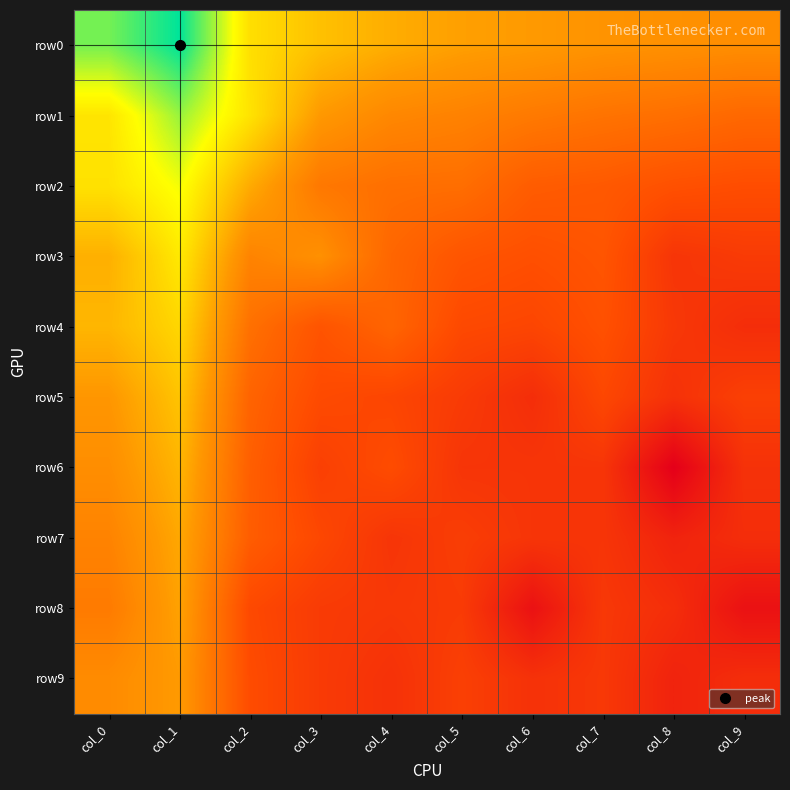

Reading left to right, what are all the values shown in this chart?

row0: col_0=10.5	col_1=11.9	col_2=8.0	col_3=7.1	col_4=6.5	col_5=6.1	col_6=6.0	col_7=5.7	col_8=5.6	col_9=5.5
row1: col_0=8.1	col_1=10.1	col_2=8.1	col_3=5.9	col_4=5.3	col_5=5.0	col_6=4.7	col_7=4.5	col_8=4.3	col_9=4.0
row2: col_0=8.0	col_1=9.0	col_2=6.4	col_3=4.7	col_4=4.3	col_5=4.3	col_6=3.6	col_7=3.5	col_8=3.1	col_9=3.0
row3: col_0=6.6	col_1=8.3	col_2=5.1	col_3=5.6	col_4=4.0	col_5=3.3	col_6=3.1	col_7=3.3	col_8=2.1	col_9=2.3
row4: col_0=6.8	col_1=7.7	col_2=4.4	col_3=3.3	col_4=3.9	col_5=2.8	col_6=2.7	col_7=3.1	col_8=2.2	col_9=1.8
row5: col_0=5.8	col_1=7.2	col_2=3.9	col_3=2.9	col_4=2.7	col_5=2.3	col_6=1.8	col_7=2.8	col_8=1.9	col_9=2.5
row6: col_0=5.5	col_1=6.7	col_2=3.7	col_3=2.5	col_4=2.9	col_5=2.1	col_6=2.1	col_7=2.1	col_8=0.0	col_9=1.9
row7: col_0=5.1	col_1=6.4	col_2=3.6	col_3=2.8	col_4=2.1	col_5=2.4	col_6=2.1	col_7=2.1	col_8=1.4	col_9=1.8
row8: col_0=4.8	col_1=6.2	col_2=2.8	col_3=2.3	col_4=2.2	col_5=2.3	col_6=0.7	col_7=2.2	col_8=1.8	col_9=0.7
row9: col_0=5.4	col_1=6.0	col_2=2.9	col_3=2.3	col_4=1.9	col_5=2.5	col_6=1.9	col_7=2.2	col_8=1.4	col_9=1.8